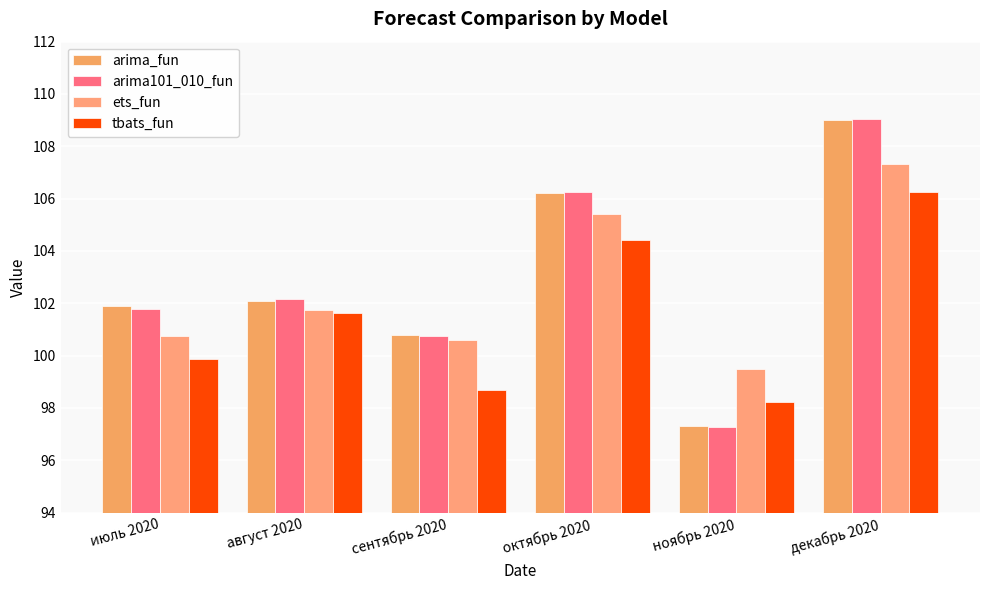

What is the difference between the maximum and second lowest values in the arima101_010_fun series?

8.3